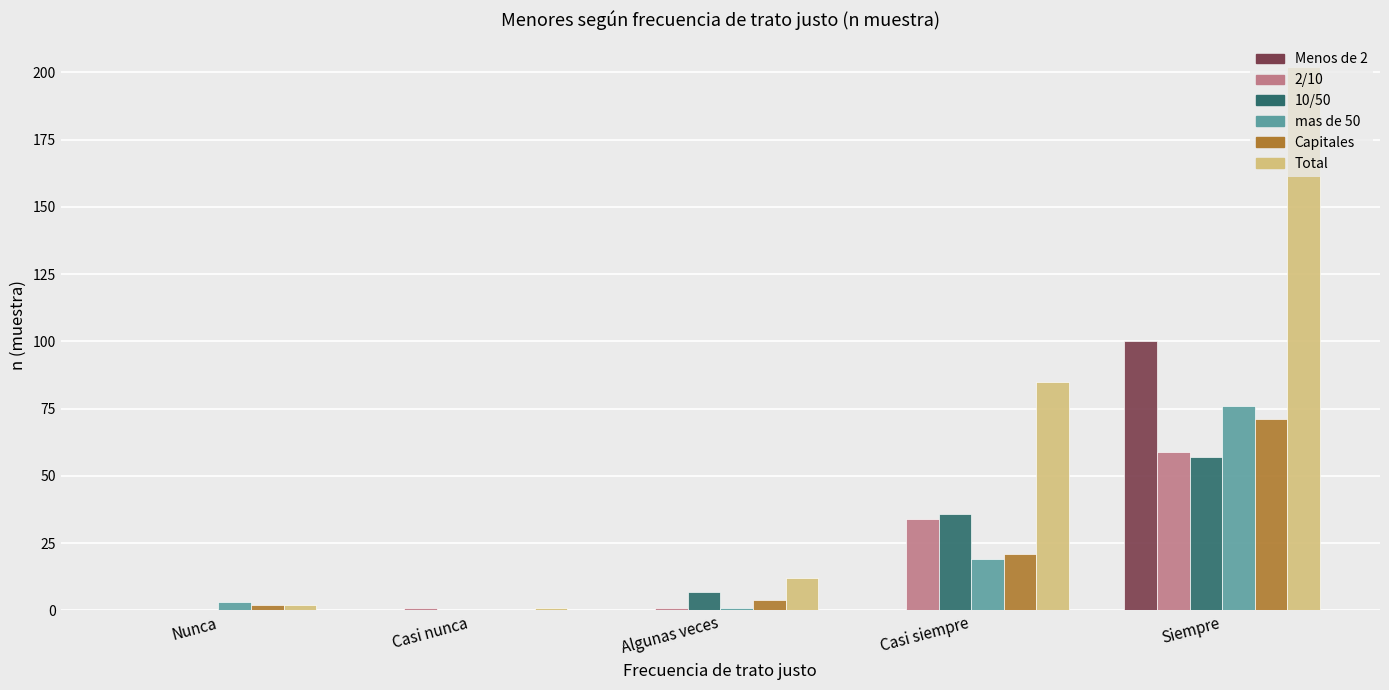

Is it true that Menos de 2 equals 100 at Siempre?

True